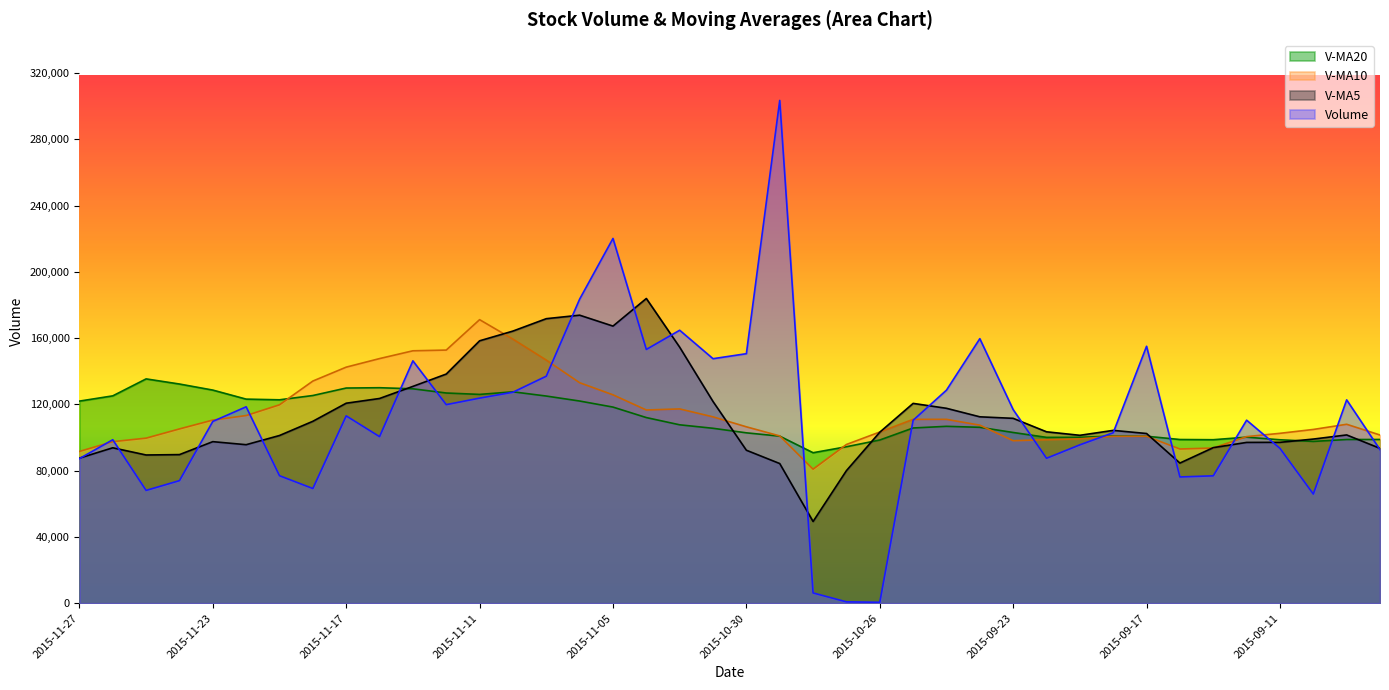

How many intersections are there between v_ma20 and volume?

12